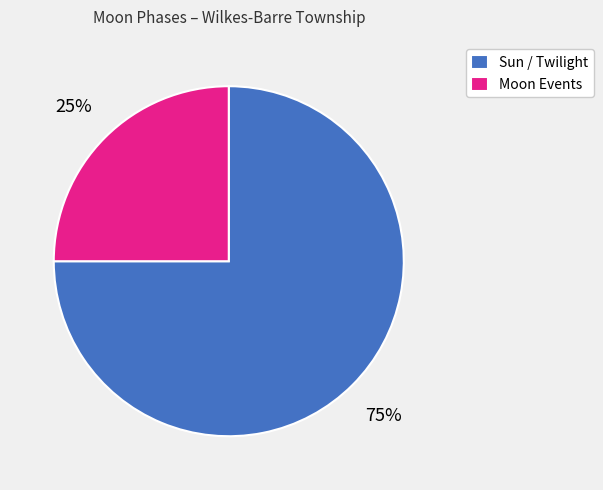

Does any single category account for the majority?

Yes